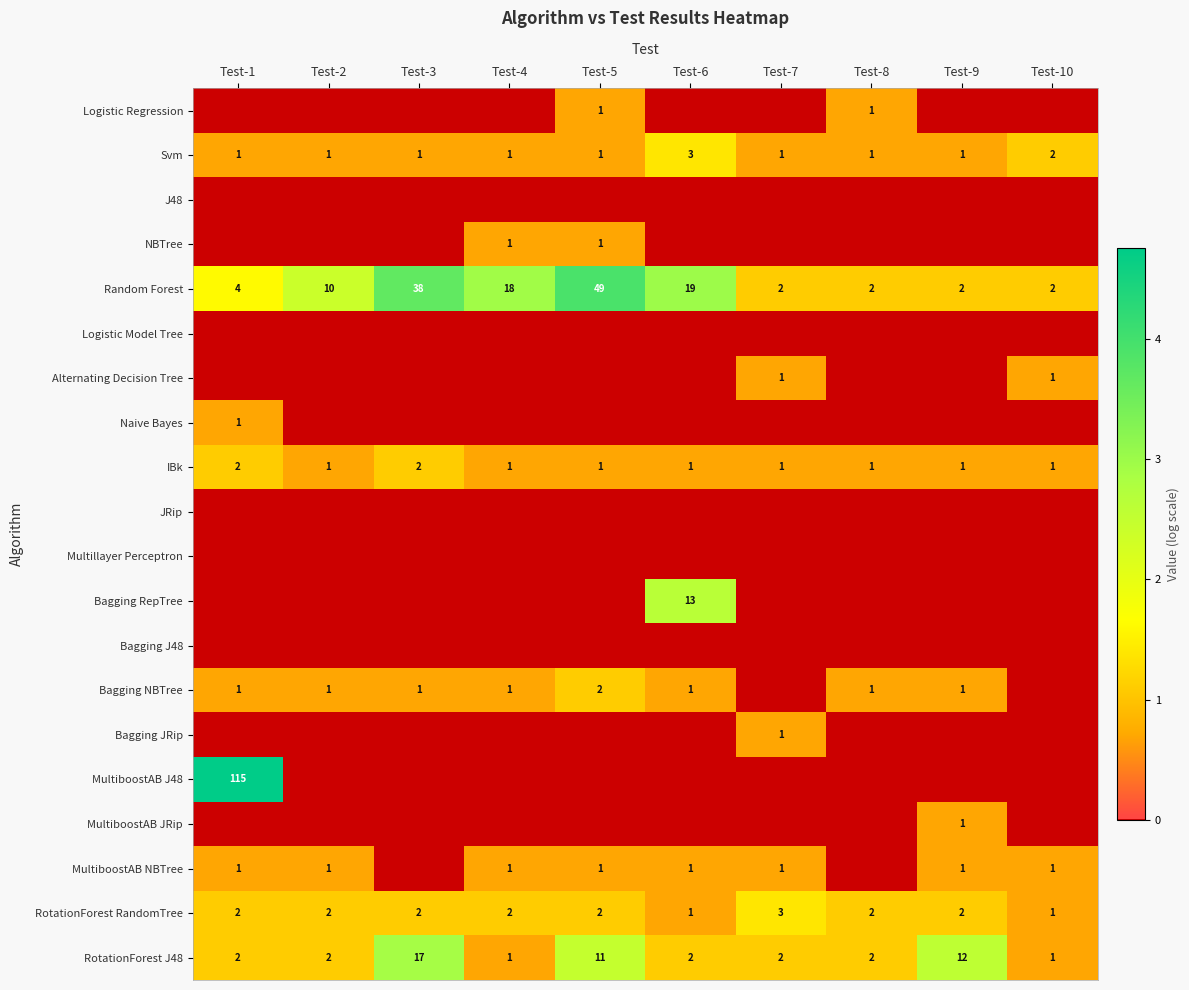

At which label does Random Forest reach its peak?

Test-5